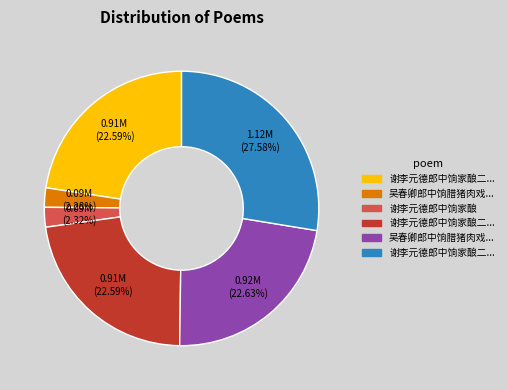

Does any single category account for the majority?

No